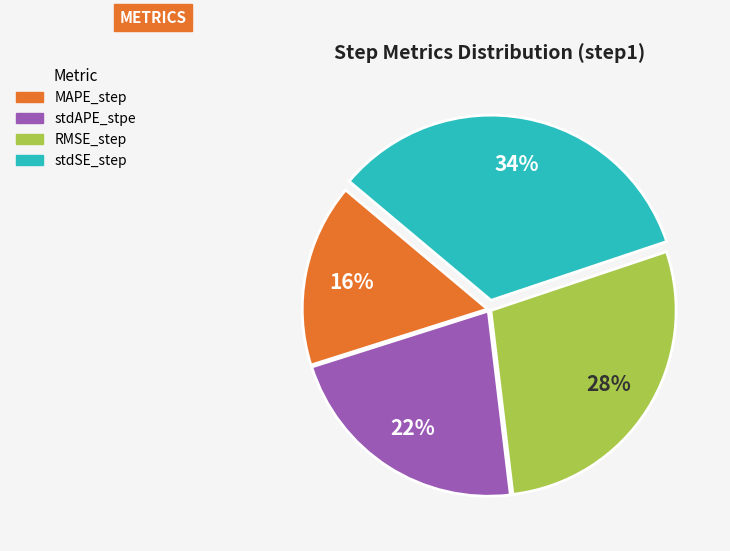

Rank the categories by value from lowest to highest.

MAPE_step, stdAPE_stpe, RMSE_step, stdSE_step